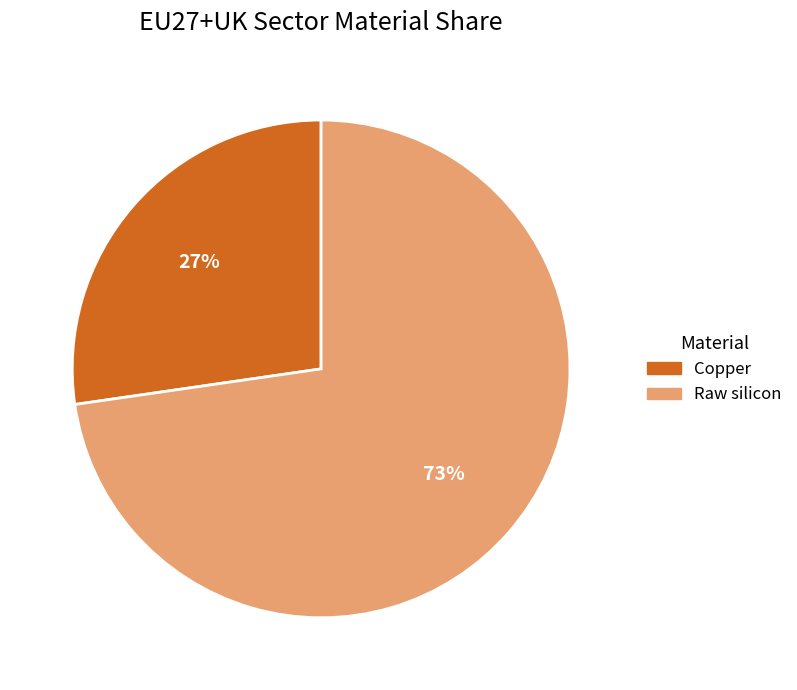

How many slices are in this pie chart?

2